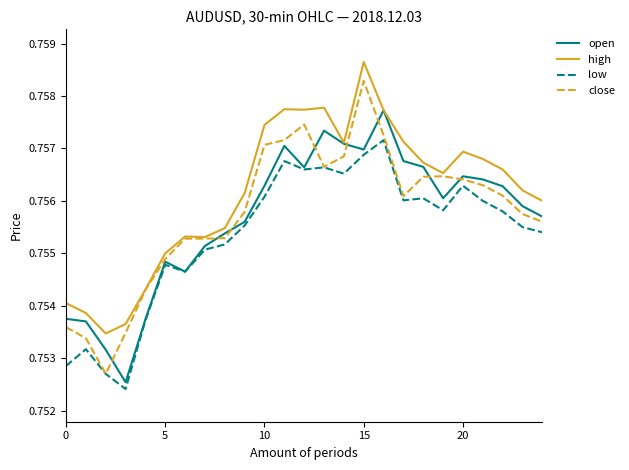

Rank the series by their maximum value, from highest to lowest.

high, close, open, low